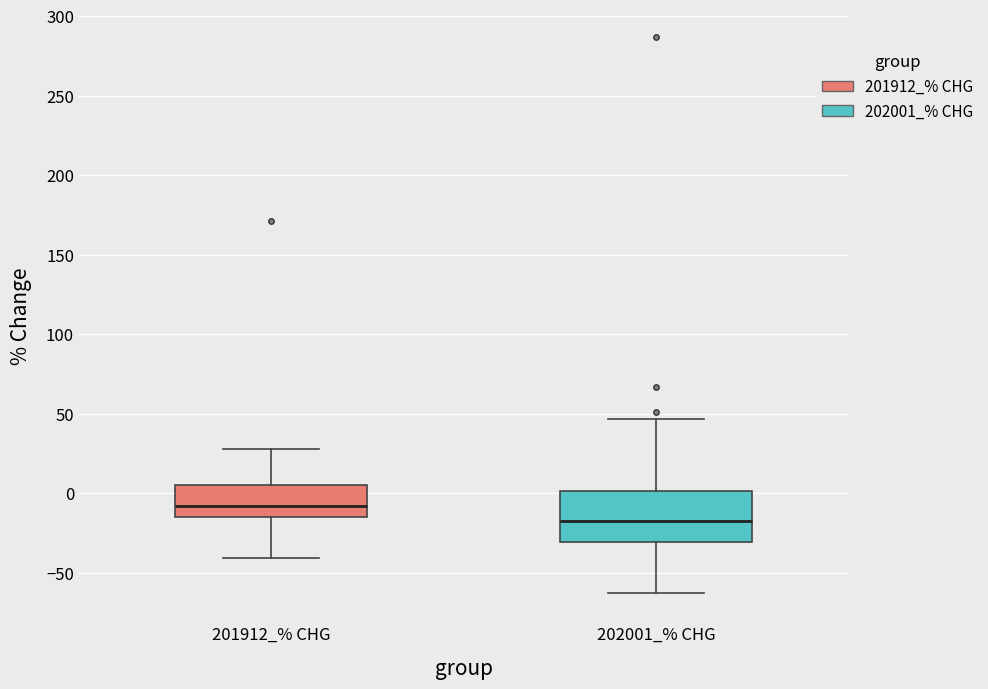

Reading left to right, read every box against the y-axis: the position of its median line, the range the box covers, and the ends of its whiskers. The values are not printed on the chart, so give them approximately, as read against the axis.

201912_% CHG: median -10, box -15 to 5, whiskers -40 to 30
202001_% CHG: median -15, box -30 to 0, whiskers -65 to 45